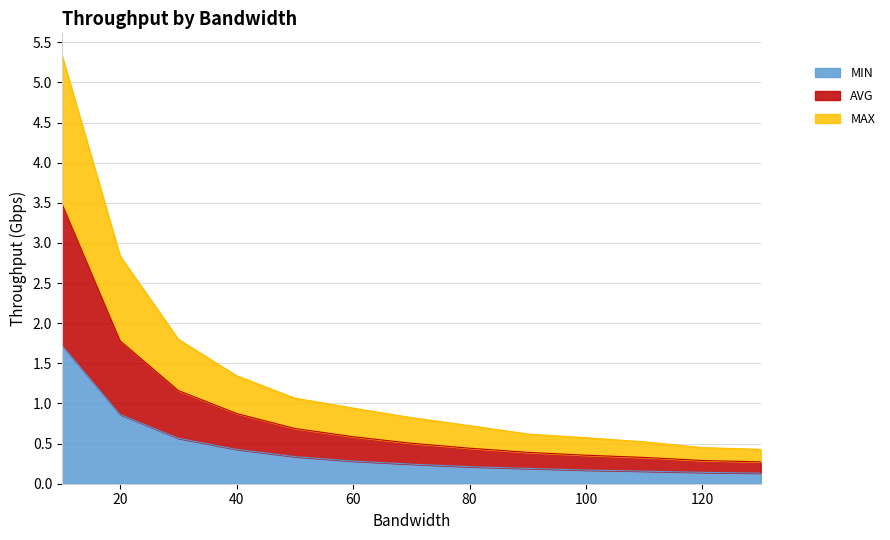

What is the sum of the MAX values at 130 and 80?

1.2